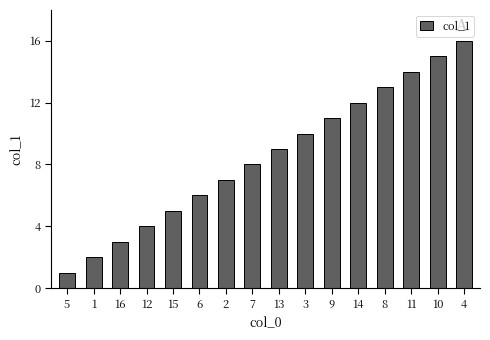

What is the difference between the maximum and minimum values?

15